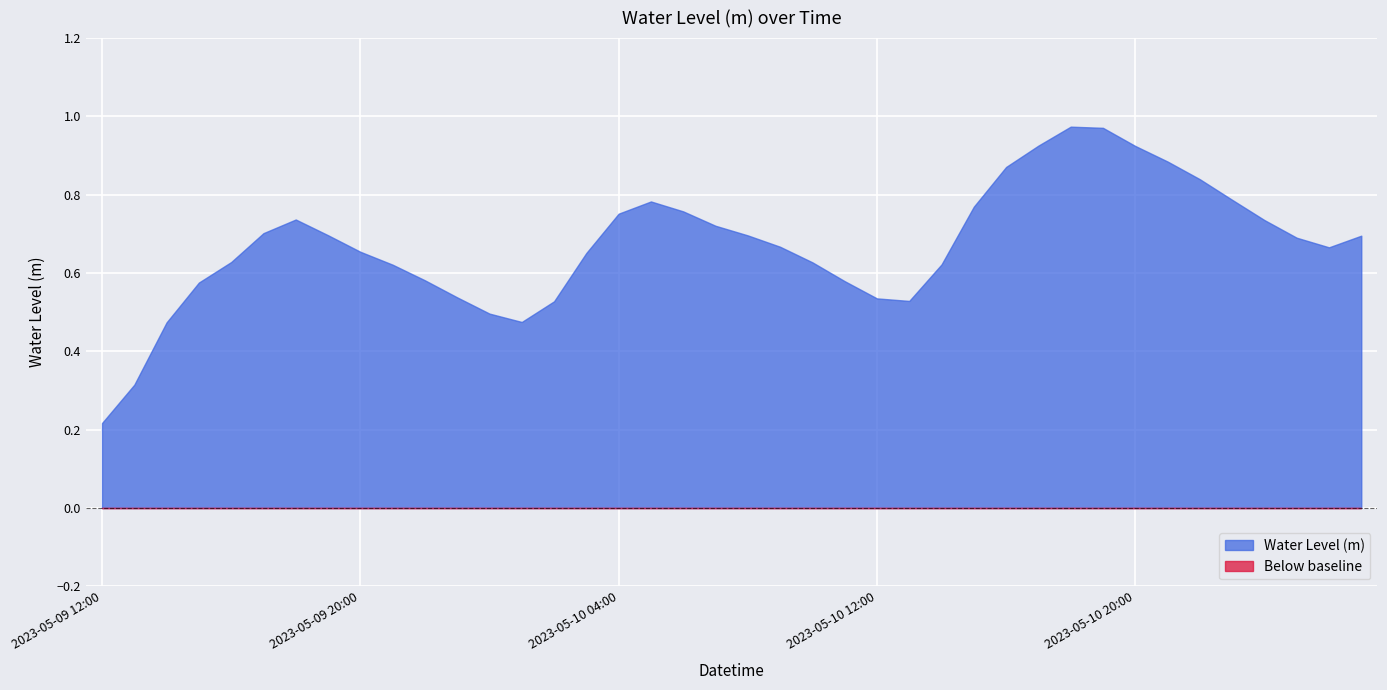

Where is the first local maximum?

2023-05-09 18:00